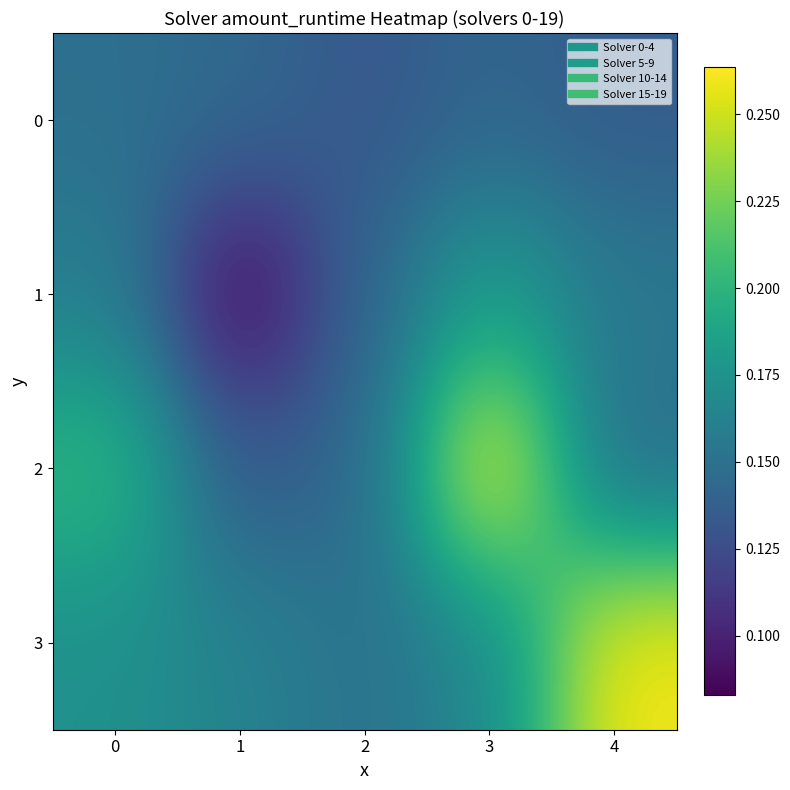

What is the spread (max minus min) of values at 1?

0.1